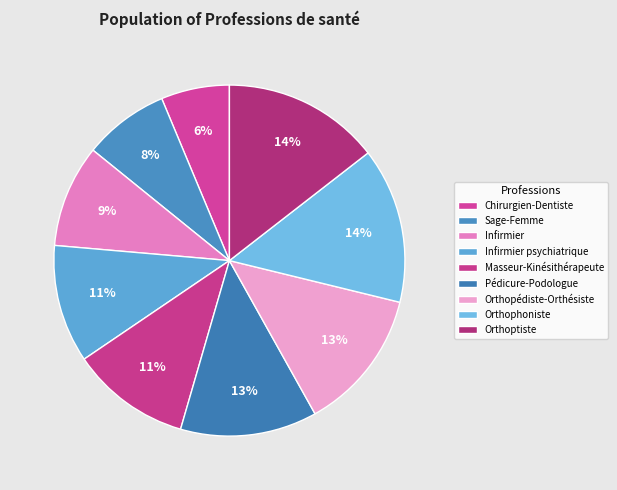

Is it true that Masseur-Kinésithérapeute is 11% of the pie?

True